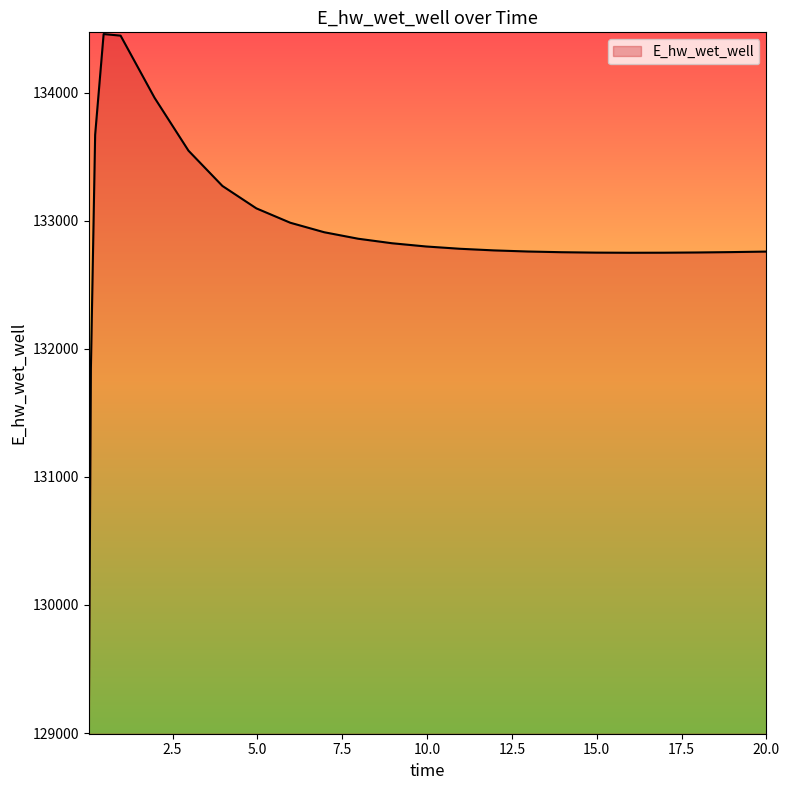

How many series are shown in this chart?

1